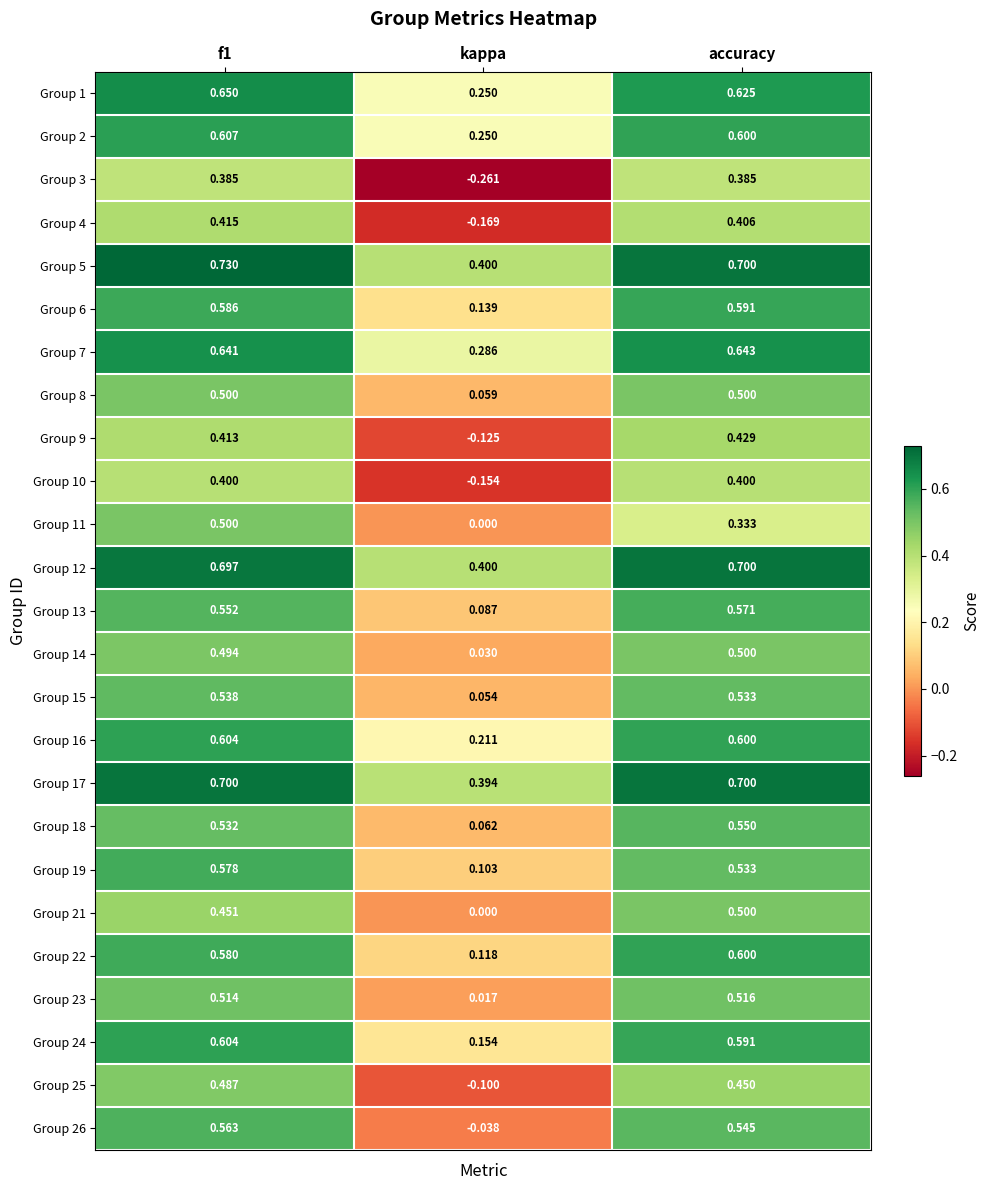

At which category is the sum across all series the highest?

f1